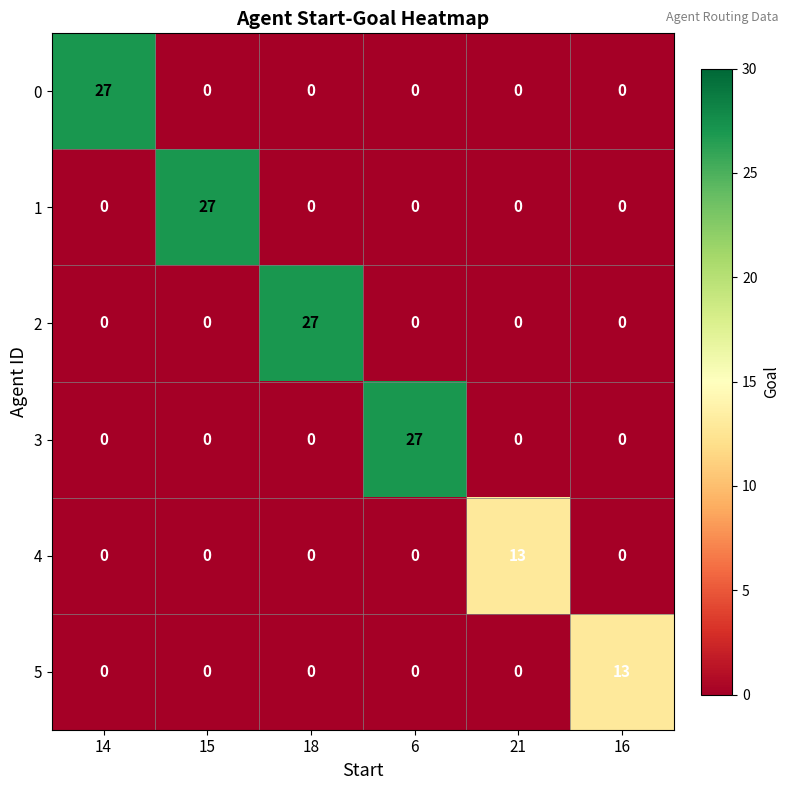

What is the sum of the 4 values at 14 and 21?

13